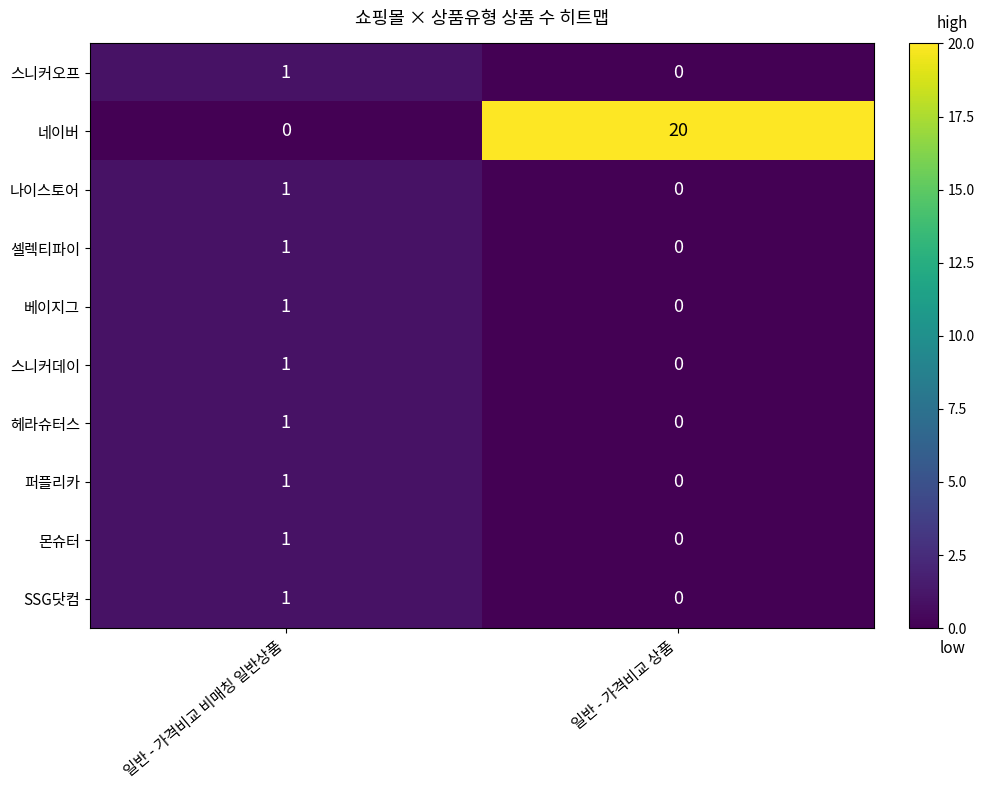

Reading left to right, transcribe all the data shown in this chart.

스니커오프: 일반 - 가격비교 비매칭 일반상품=1	일반 - 가격비교 상품=0
네이버: 일반 - 가격비교 비매칭 일반상품=0	일반 - 가격비교 상품=20
나이스토어: 일반 - 가격비교 비매칭 일반상품=1	일반 - 가격비교 상품=0
셀렉티파이: 일반 - 가격비교 비매칭 일반상품=1	일반 - 가격비교 상품=0
베이지그: 일반 - 가격비교 비매칭 일반상품=1	일반 - 가격비교 상품=0
스니커데이: 일반 - 가격비교 비매칭 일반상품=1	일반 - 가격비교 상품=0
헤라슈터스: 일반 - 가격비교 비매칭 일반상품=1	일반 - 가격비교 상품=0
퍼플리카: 일반 - 가격비교 비매칭 일반상품=1	일반 - 가격비교 상품=0
몬슈터: 일반 - 가격비교 비매칭 일반상품=1	일반 - 가격비교 상품=0
SSG닷컴: 일반 - 가격비교 비매칭 일반상품=1	일반 - 가격비교 상품=0